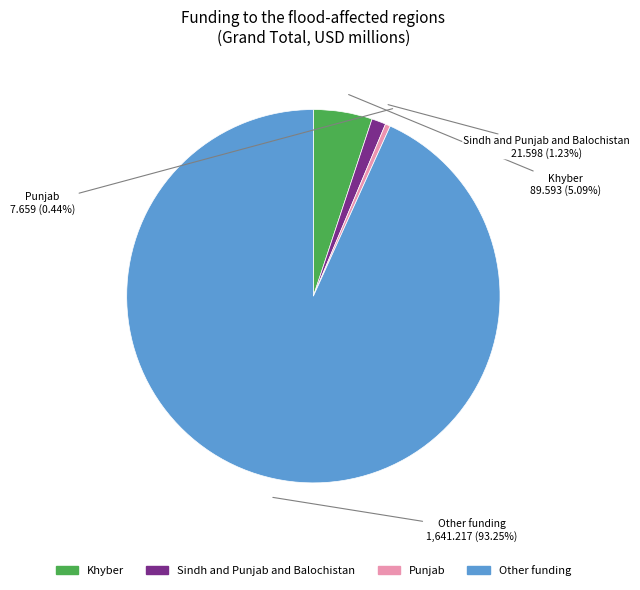

Rank the categories by value from highest to lowest.

Other funding, Khyber, Sindh and Punjab and Balochistan, Punjab